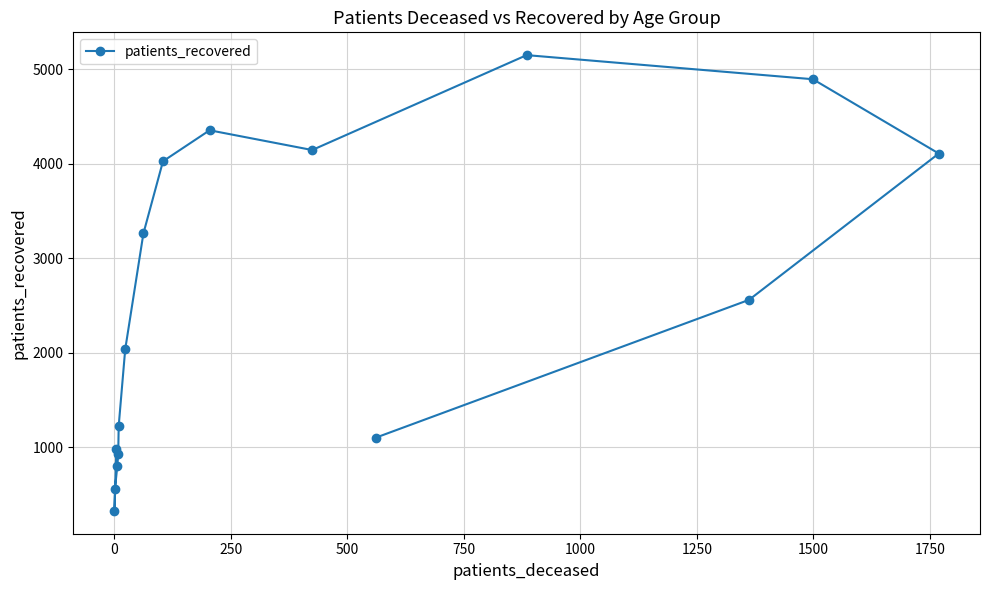

What is the average value?

2528